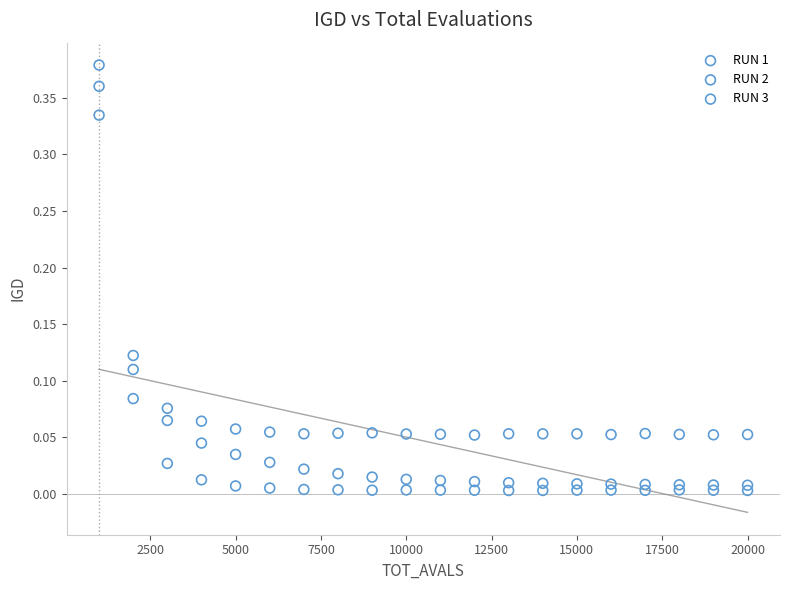

Across all data points, what is the range of X values (max minus min)?

19000.0